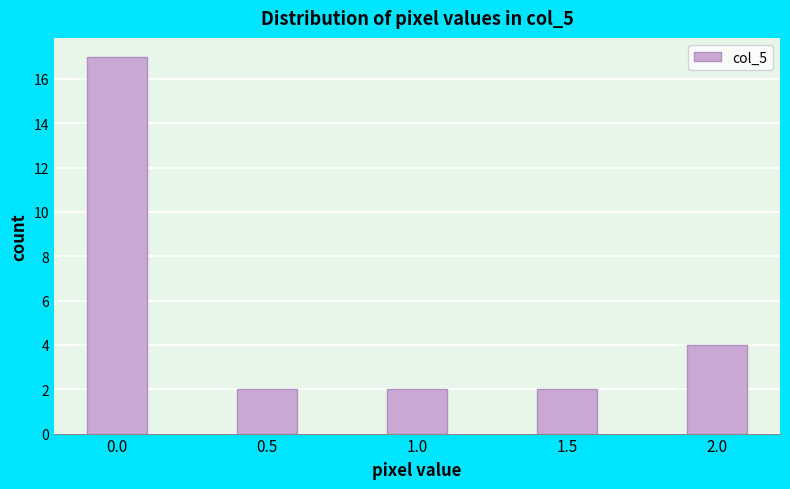

Reading left to right, what are all the values shown in this chart?

0.0=17	0.5=2	1.0=2	1.5=2	2.0=4